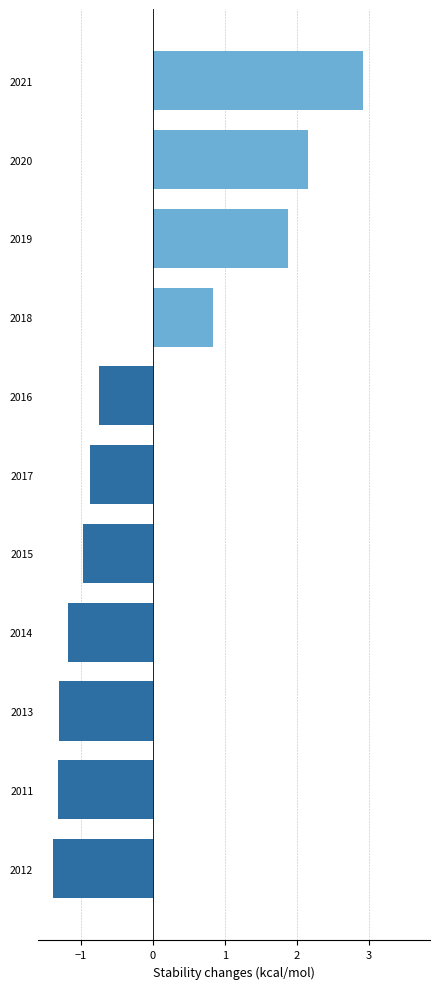

The value at 2011 is -0.7. True or false?

False